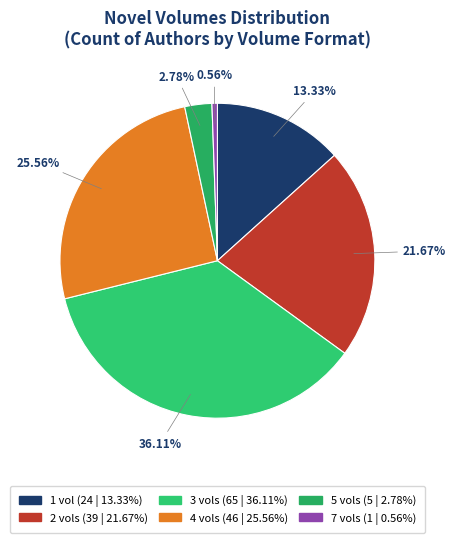

Does 7 vols represent more than half of the total?

No